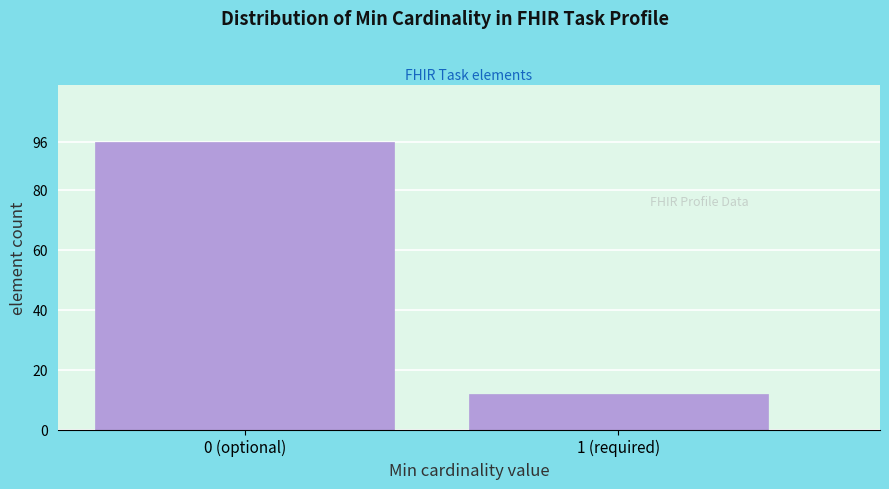

Reading left to right, list all the values displayed in this chart.

0 (optional)=96	1 (required)=12